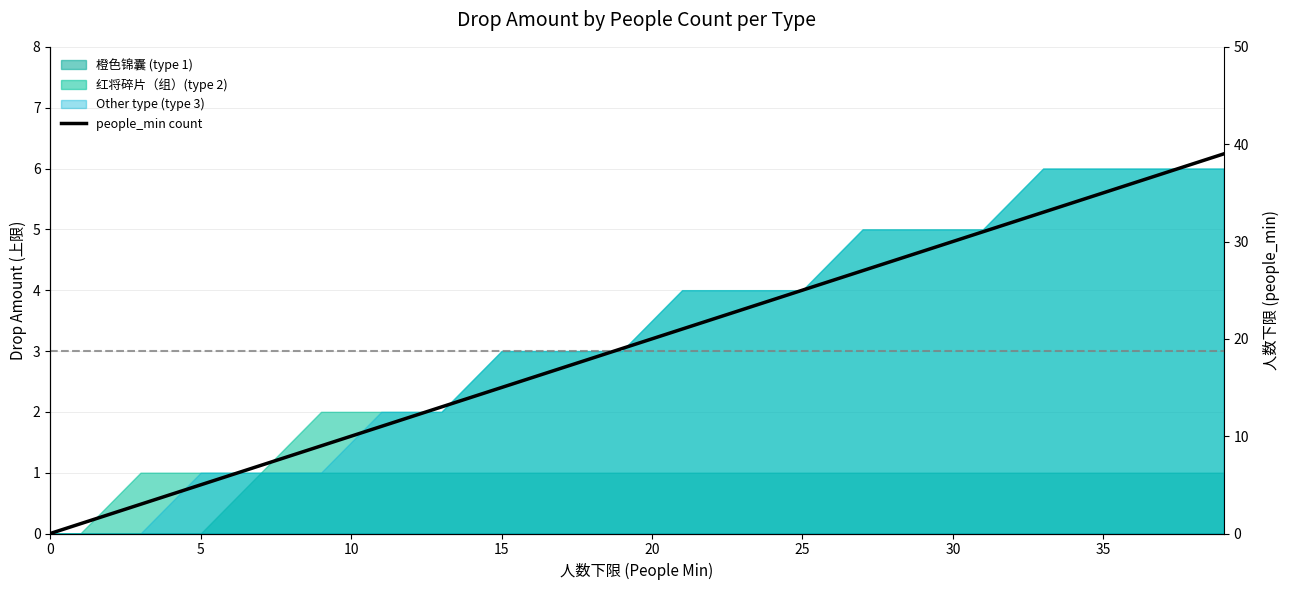

True or false: the data shows 2 at 19.

False